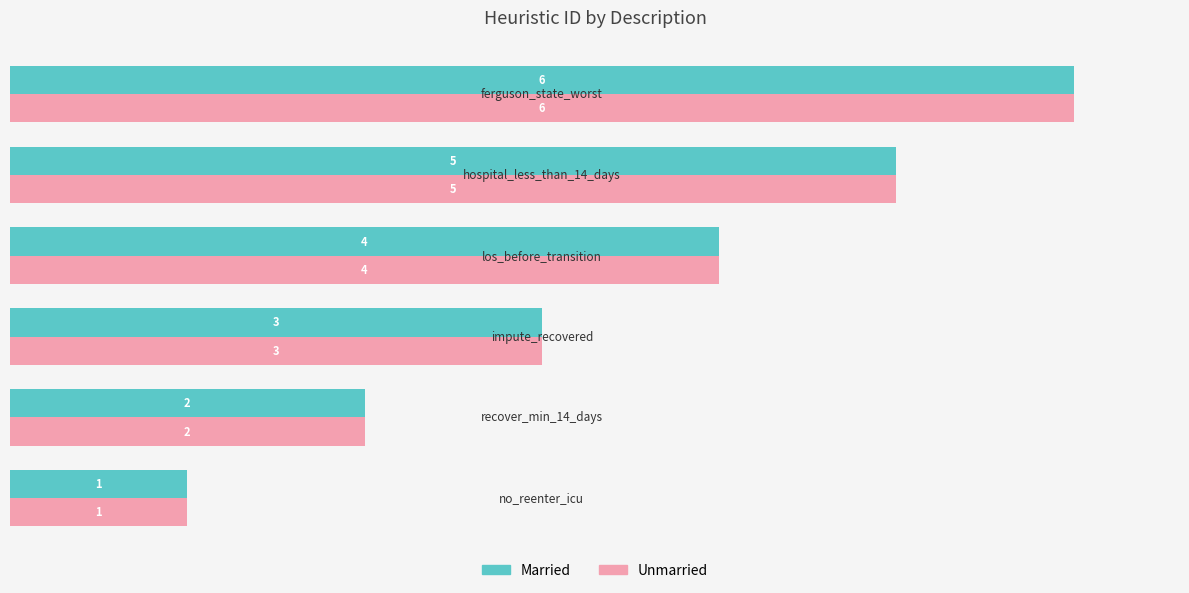

What is the difference between the maximum and minimum values in the Unmarried series?

5